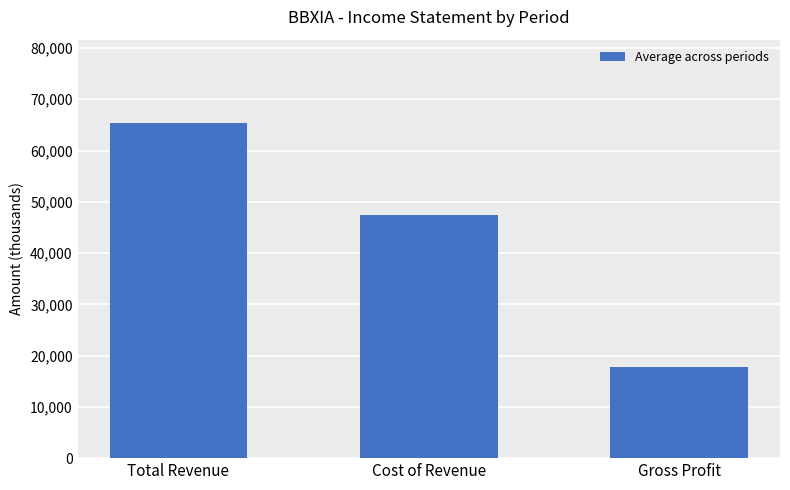

At which label does the data first exceed 47457?

Total Revenue